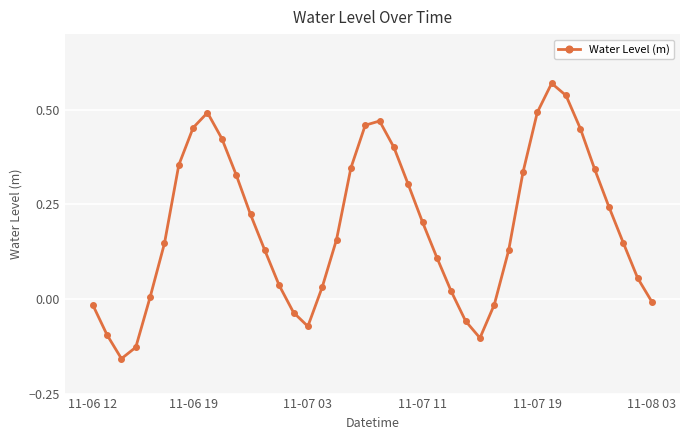

What is the difference between the maximum and minimum values?

0.7